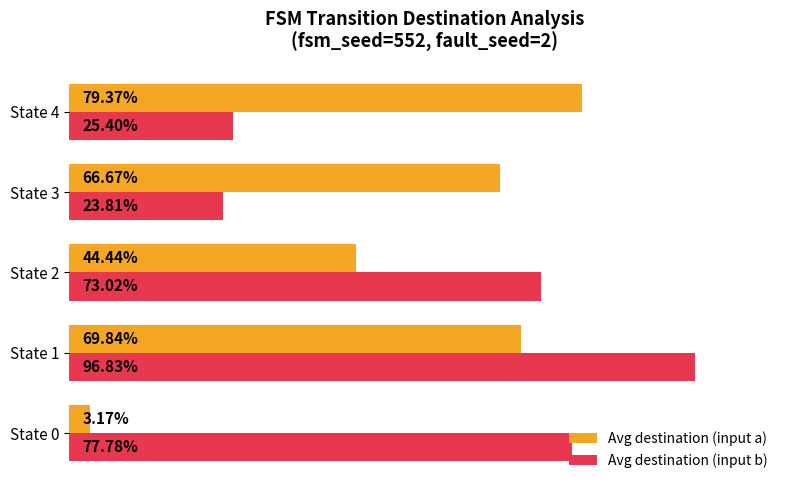

Which series has the widest spread of values?

Avg destination (input a)